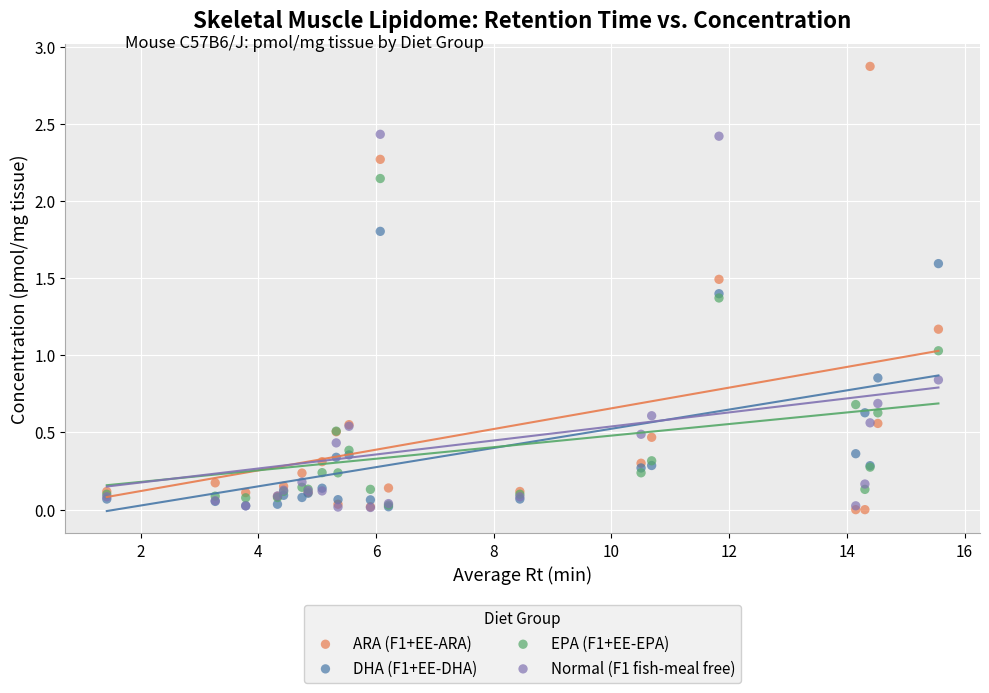

Which series contains the highest Y value?

ARA (F1+EE-ARA)